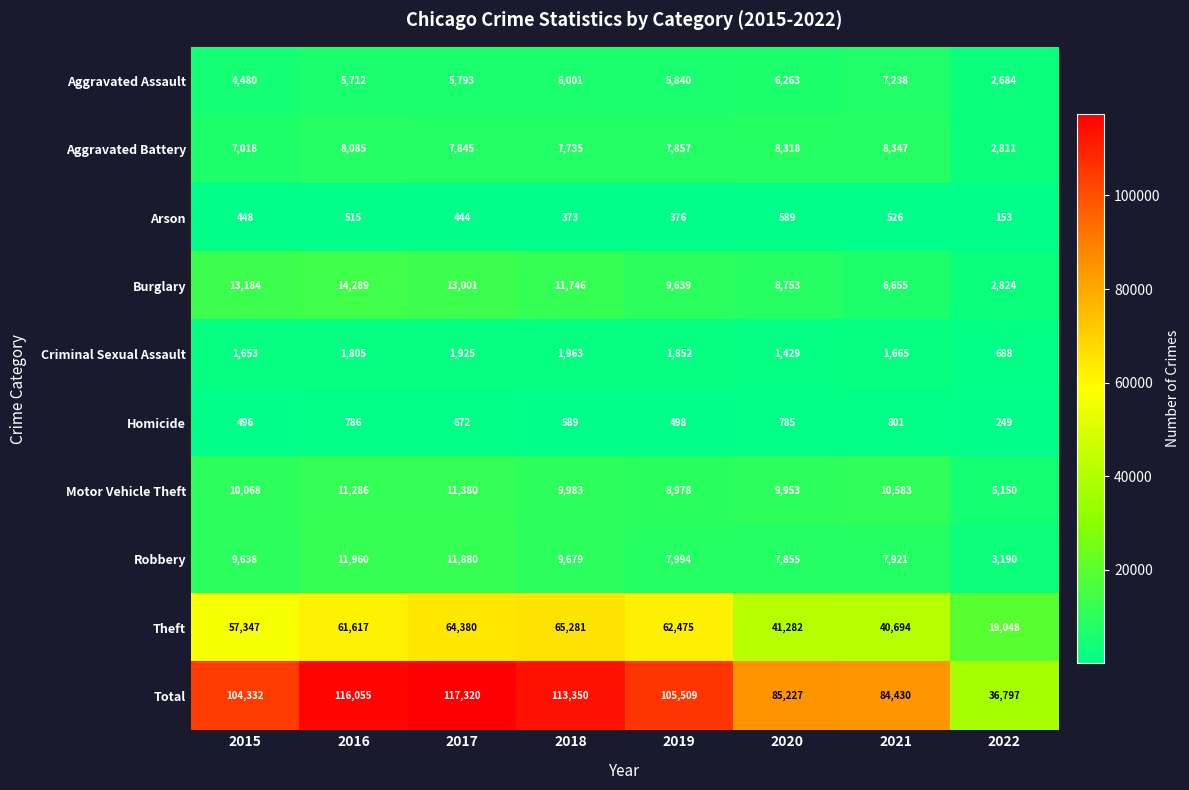

How many data points does each series have?

8